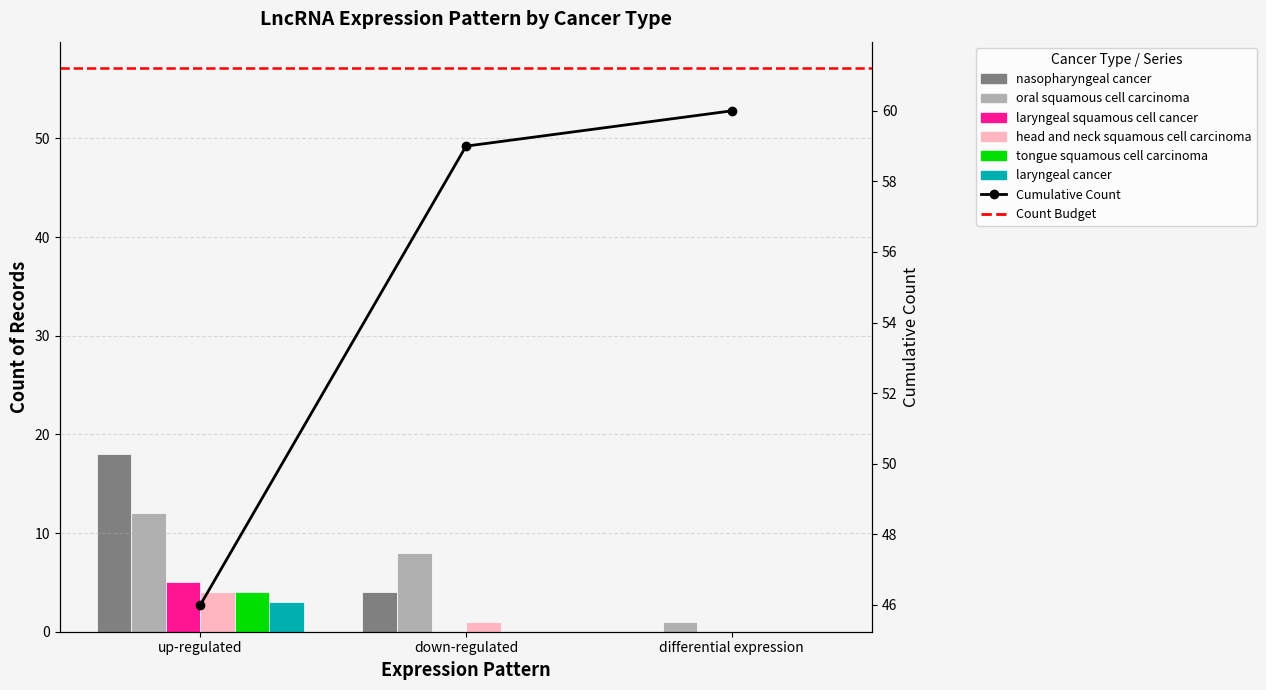

The laryngeal cancer series shows 0 at differential expression. True or false?

True